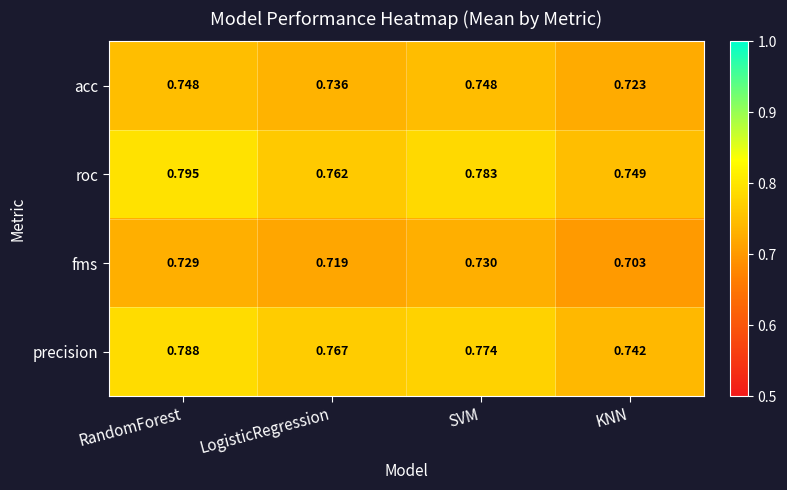

At which category does the chart reach its peak across all series?

RandomForest